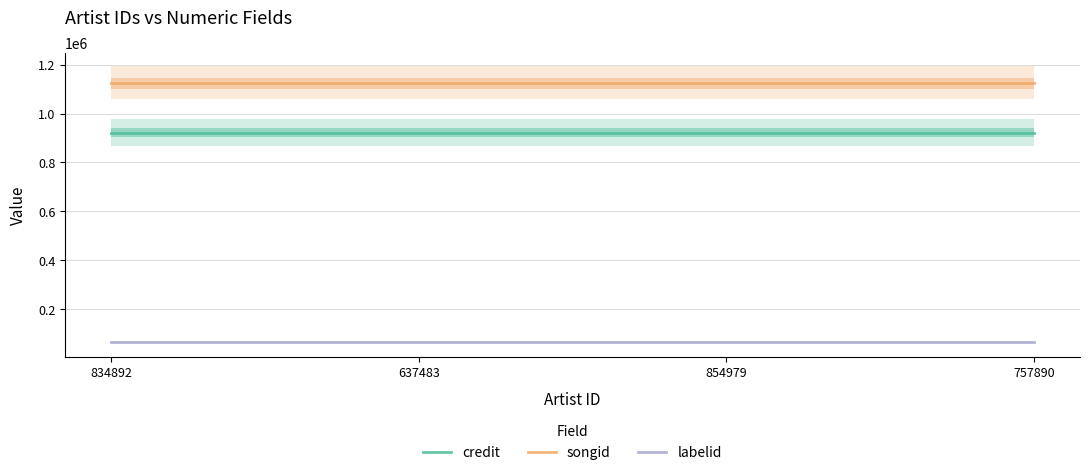

Reading left to right, list all the values displayed in this chart.

credit: 921543	921543	921543	921543
songid: 1124593	1124593	1124593	1124593
labelid: 63504	63504	63504	63504